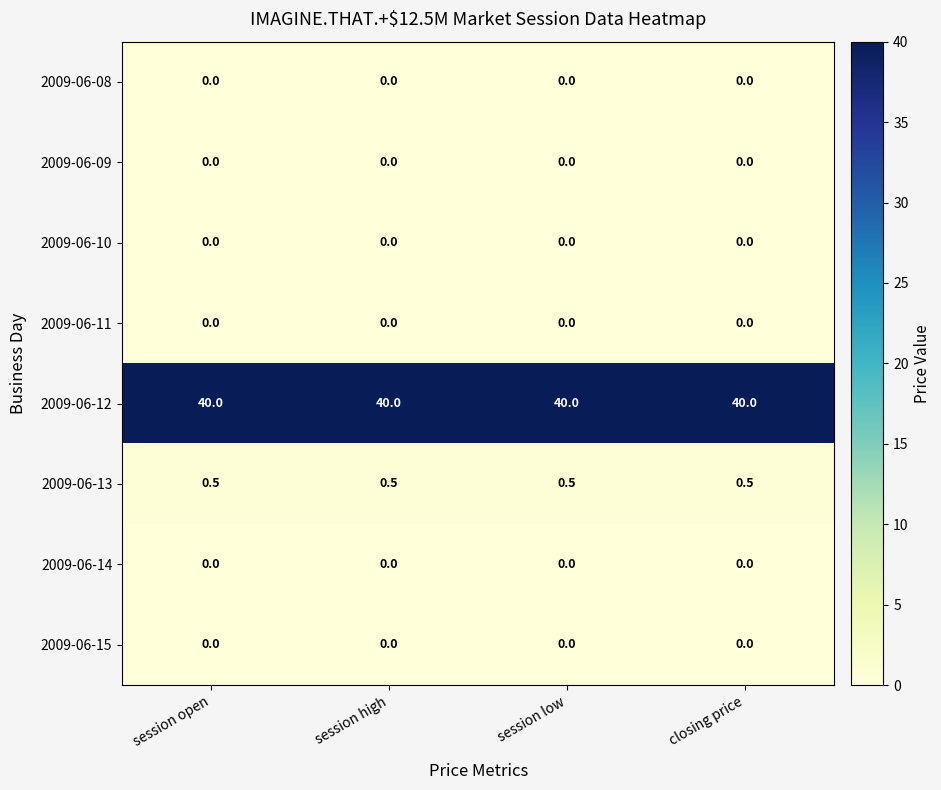

What is the spread (max minus min) of values at session low?

40.0